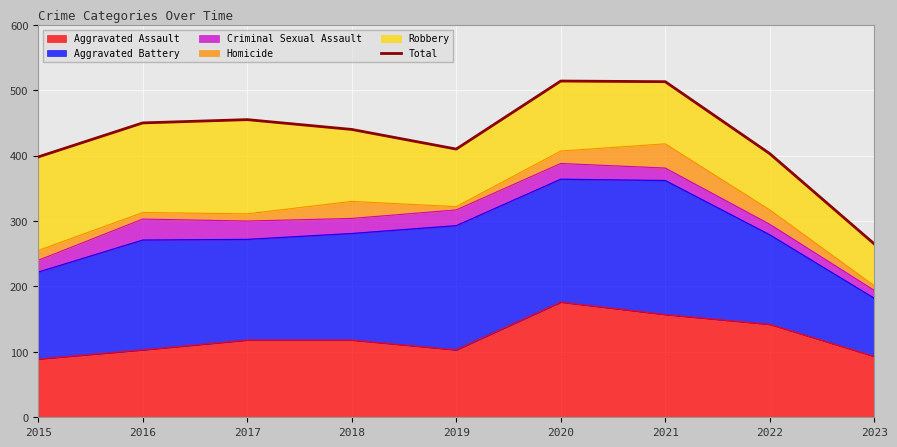

Between 2023 and 2018, which is larger?

2018